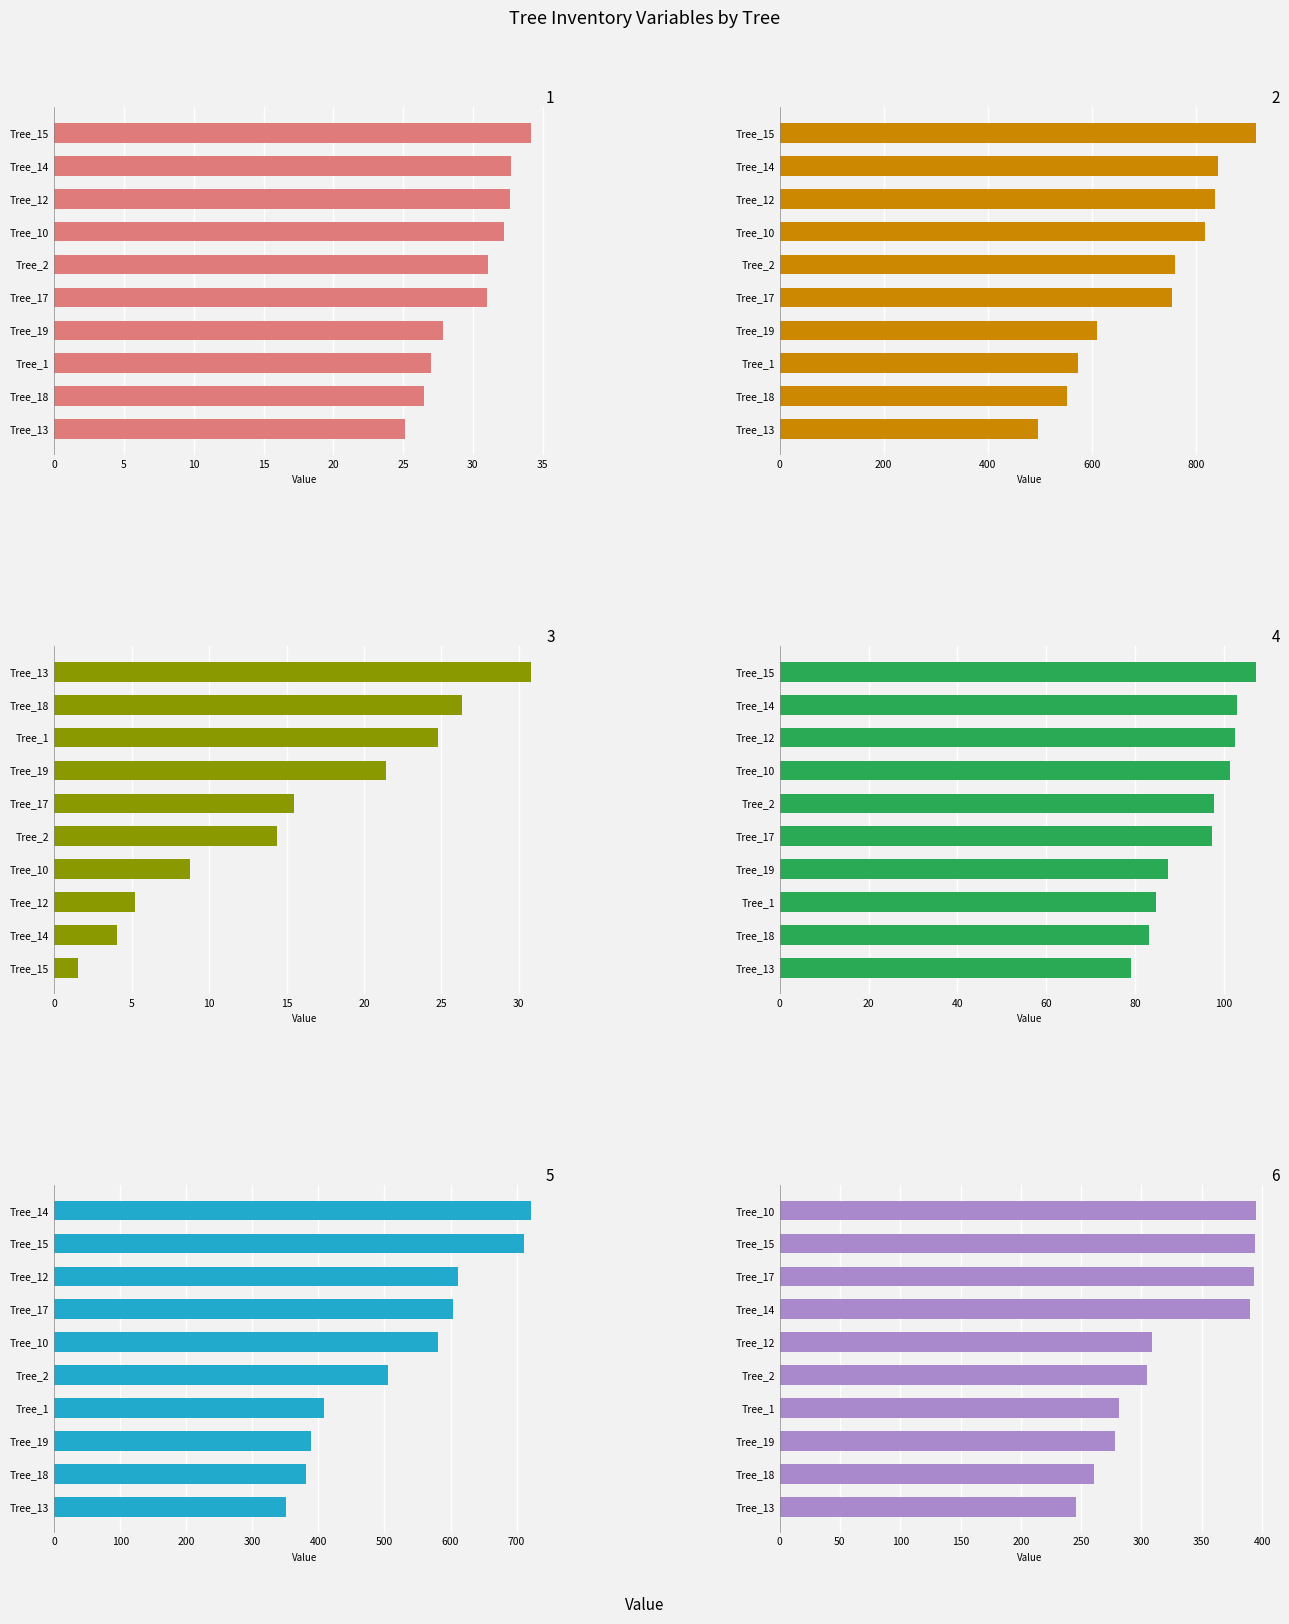

The normal_circumference series shows 60.3 at Tree_14. True or false?

False